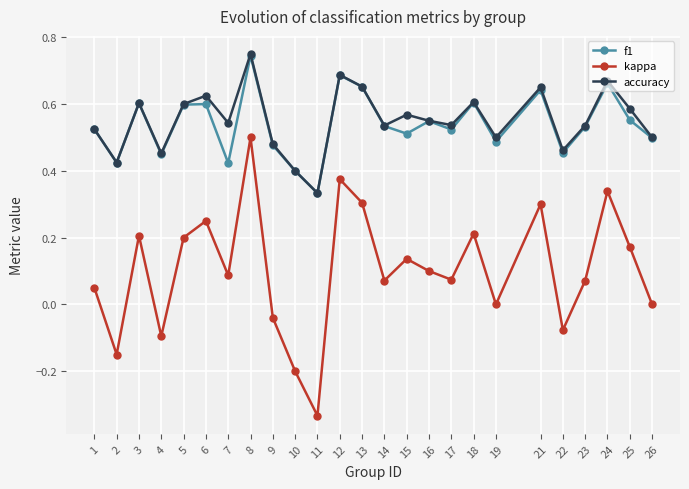

Which series has the widest spread of values?

kappa